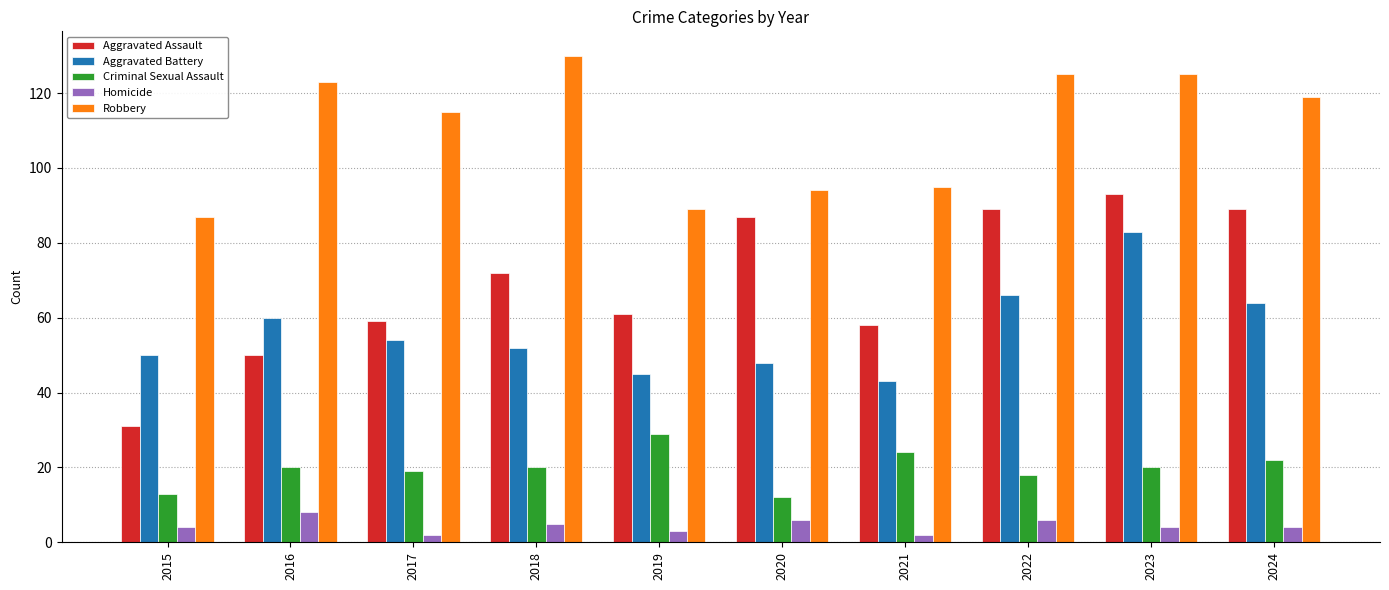

Reading right to left, transcribe all the data shown in this chart.

Aggravated Assault: 89	93	89	58	87	61	72	59	50	31
Aggravated Battery: 64	83	66	43	48	45	52	54	60	50
Criminal Sexual Assault: 22	20	18	24	12	29	20	19	20	13
Homicide: 4	4	6	2	6	3	5	2	8	4
Robbery: 119	125	125	95	94	89	130	115	123	87